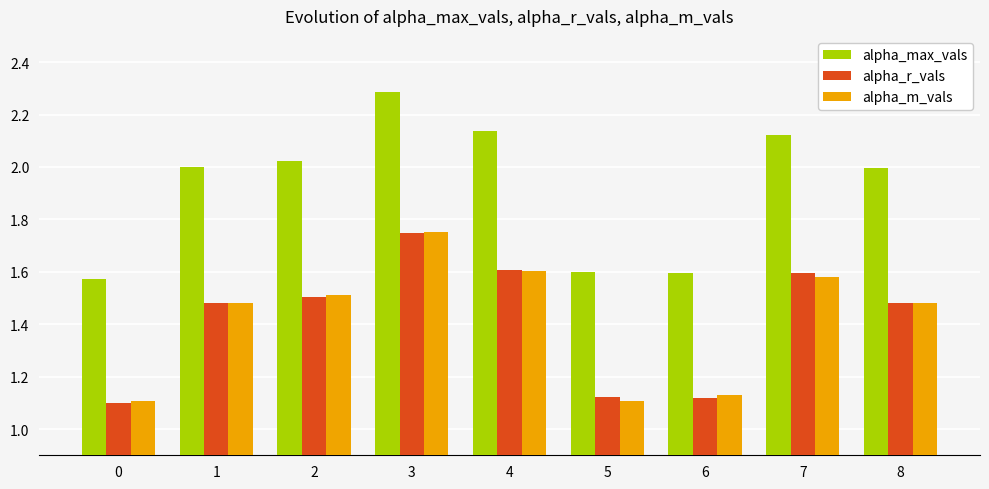

How many bars are there in each group?

3